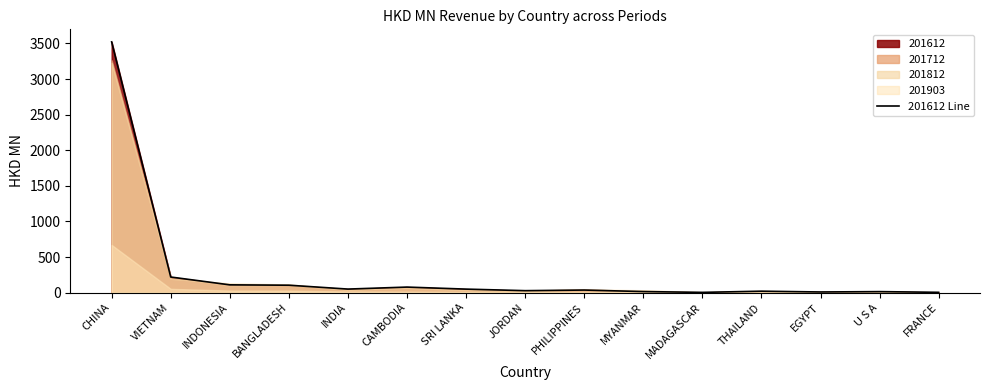

Where is the first local maximum?

CAMBODIA